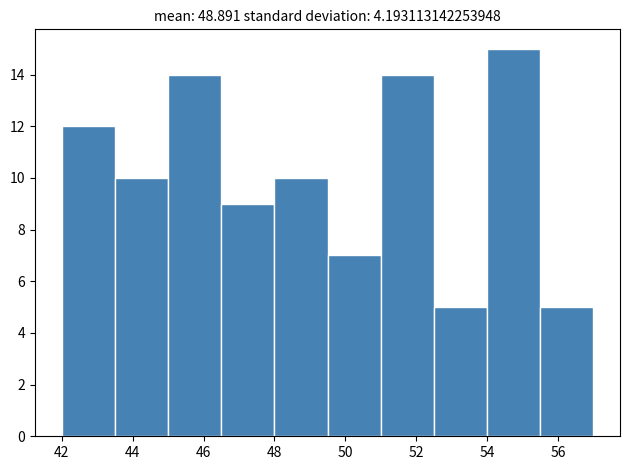

Reading left to right, list every bar in this chart as the range it spans on the x-axis followed by its height. Neither the bar edges nor the heights are printed on the chart, so give them approximately, as read against the axes.

42.0 to 43.5: 12
43.5 to 45.0: 10
45.0 to 46.5: 14
46.5 to 48.0: 9
48.0 to 49.5: 10
49.5 to 51.0: 7
51.0 to 52.5: 14
52.5 to 54.0: 5
54.0 to 55.5: 15
55.5 to 57.0: 5